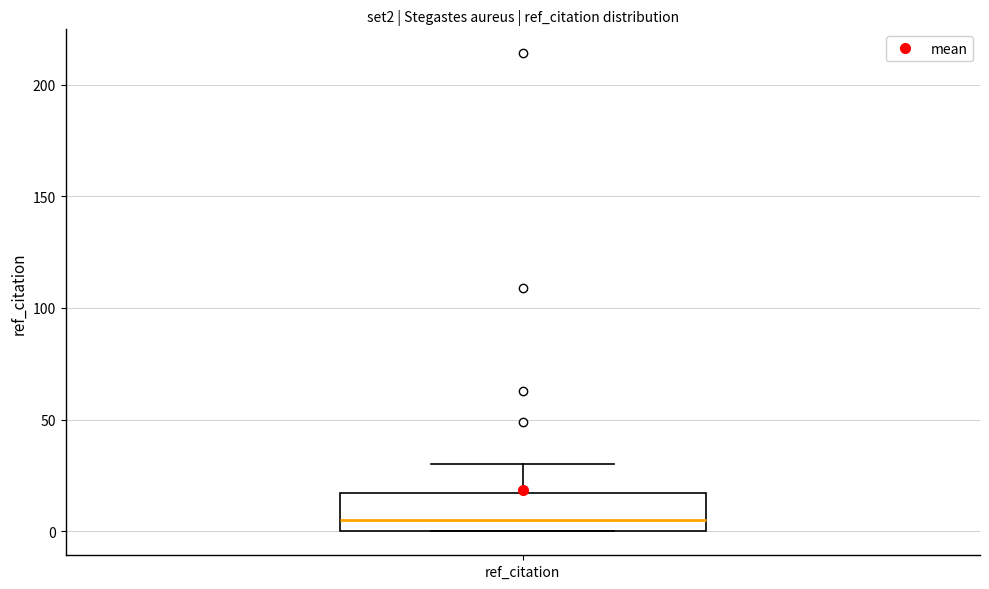

Where is the lower edge of the box for ref_citation on the y-axis? The values are not printed on the chart, so give them approximately, as read against the axis.

0